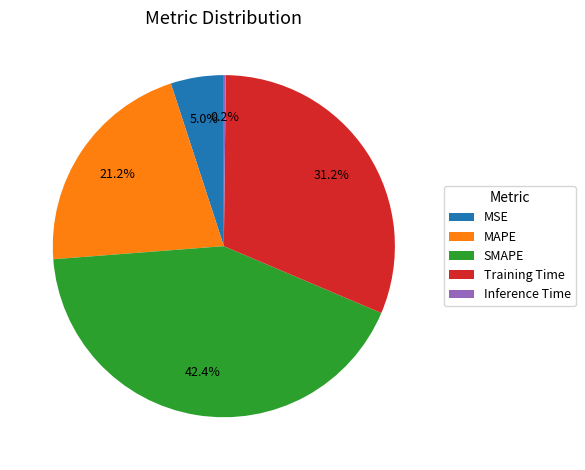

What is the largest slice in the pie chart?

SMAPE